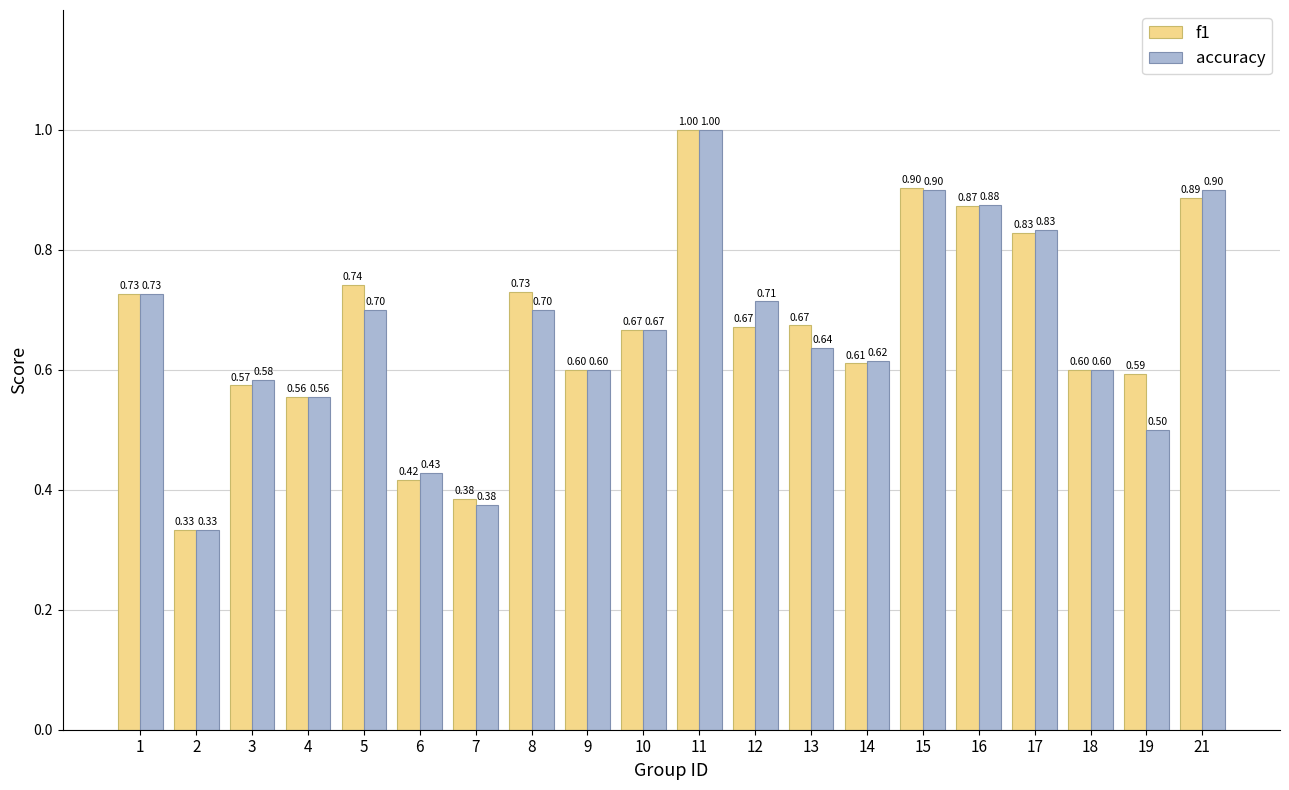

Which series has the largest total across all categories?

f1